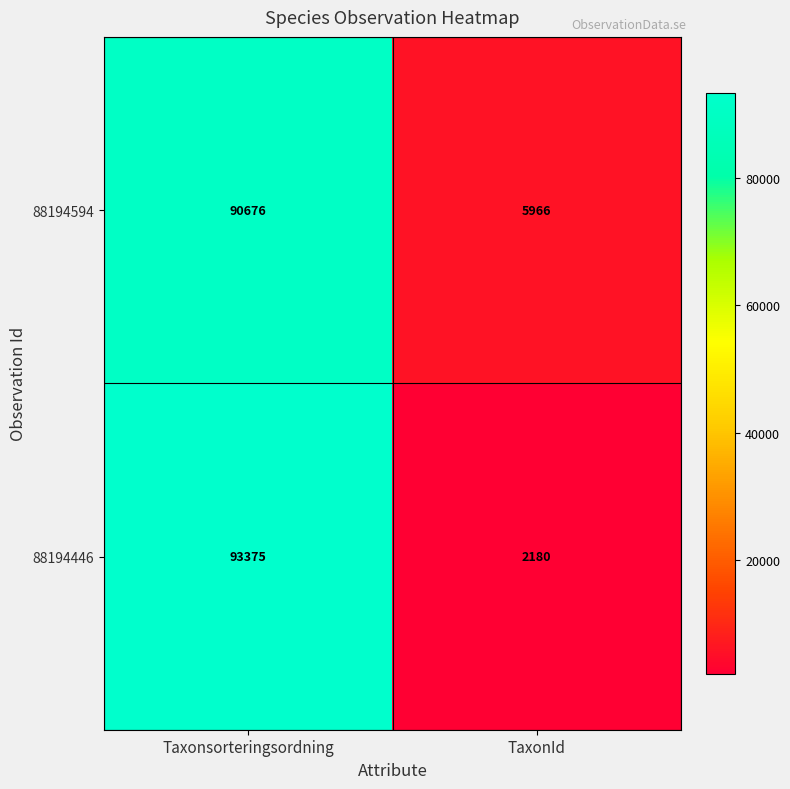

What is the sum of all 88194446 values?

95555